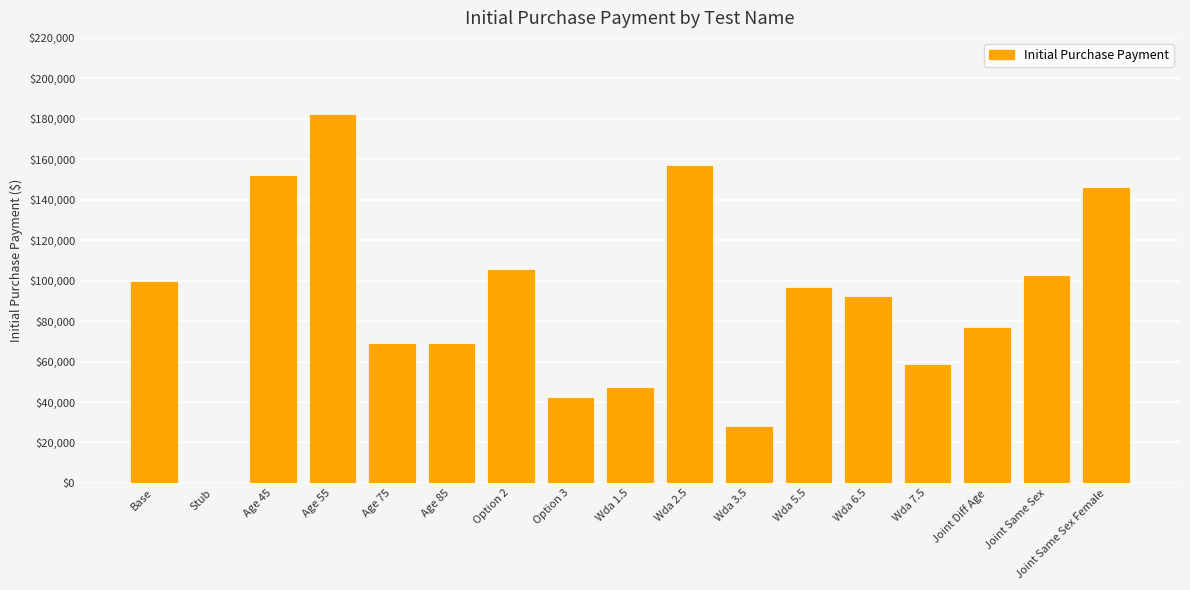

What is the approximate value at Joint Diff Age?

77255.0